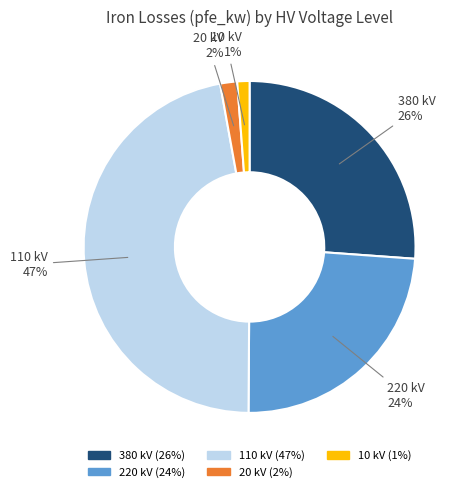

Which slice is the largest?

110